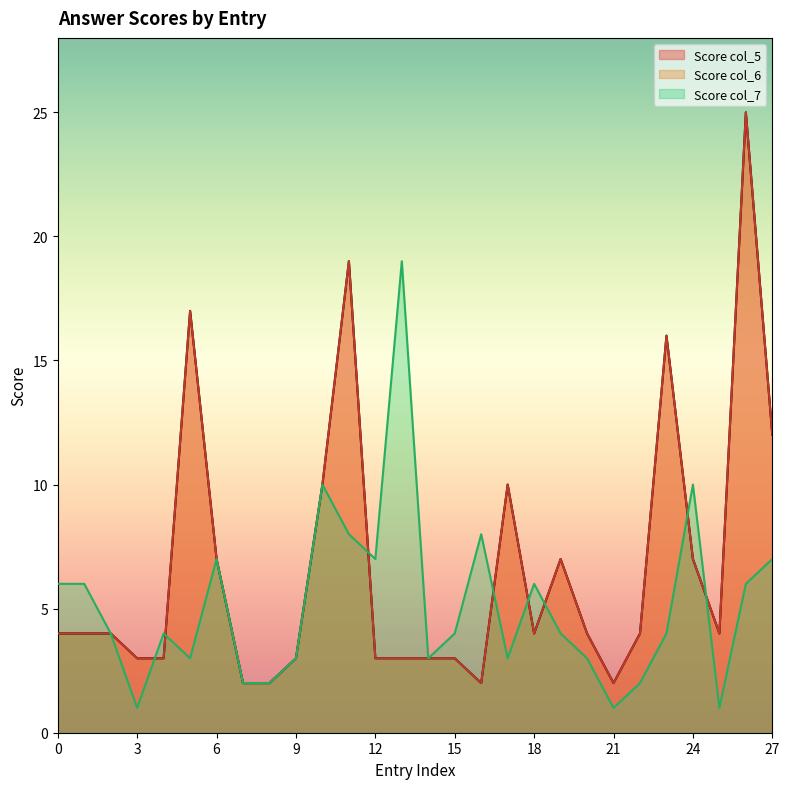

Where does the Score col_5 series first go above 4?

5